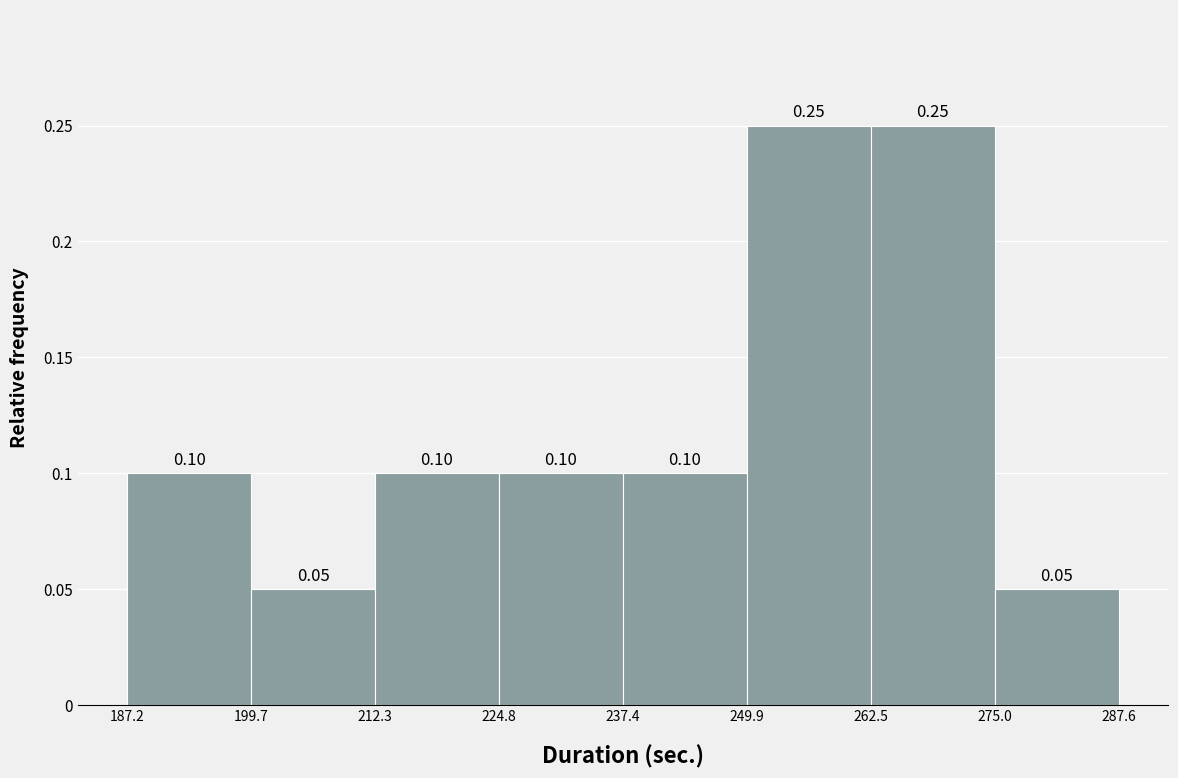

What is the height of the bar covering 212.3 to 224.8 on the x-axis?

0.10